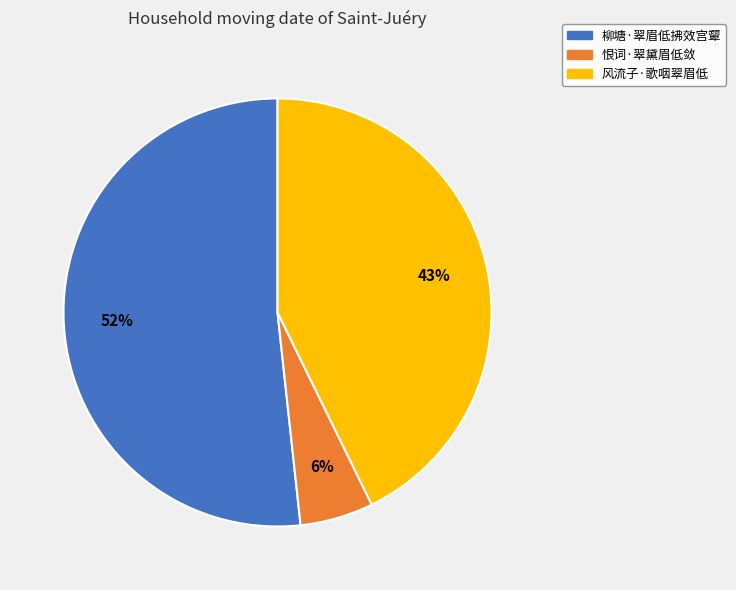

To the nearest percent, what is the difference between the 恨词·翠黛眉低敛 and 柳塘·翠眉低拂效宫颦 slice percentages?

46%